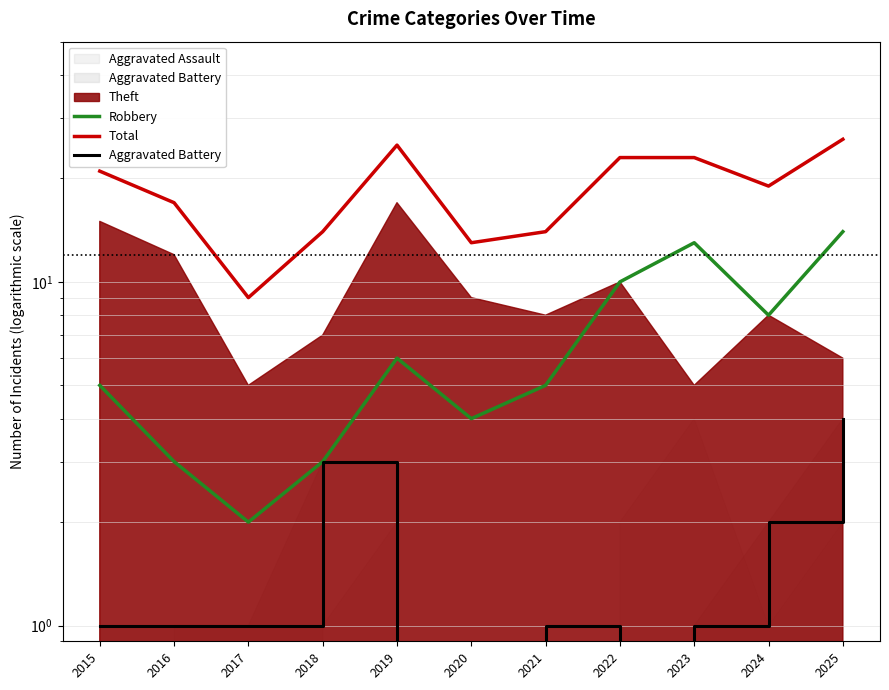

At 2024, list the series in order from smallest to largest.

Aggravated Battery, Robbery, Total